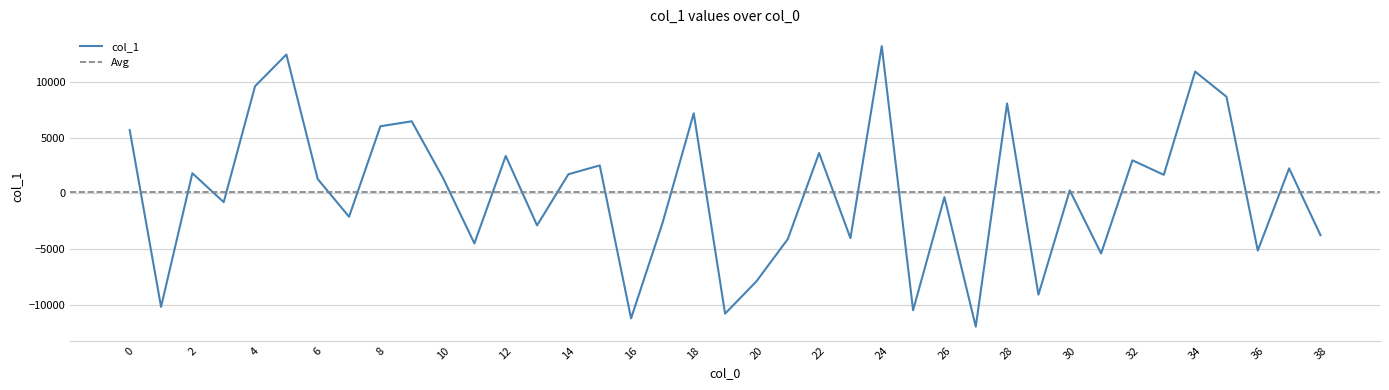

At which label is the value closest to 634?

30